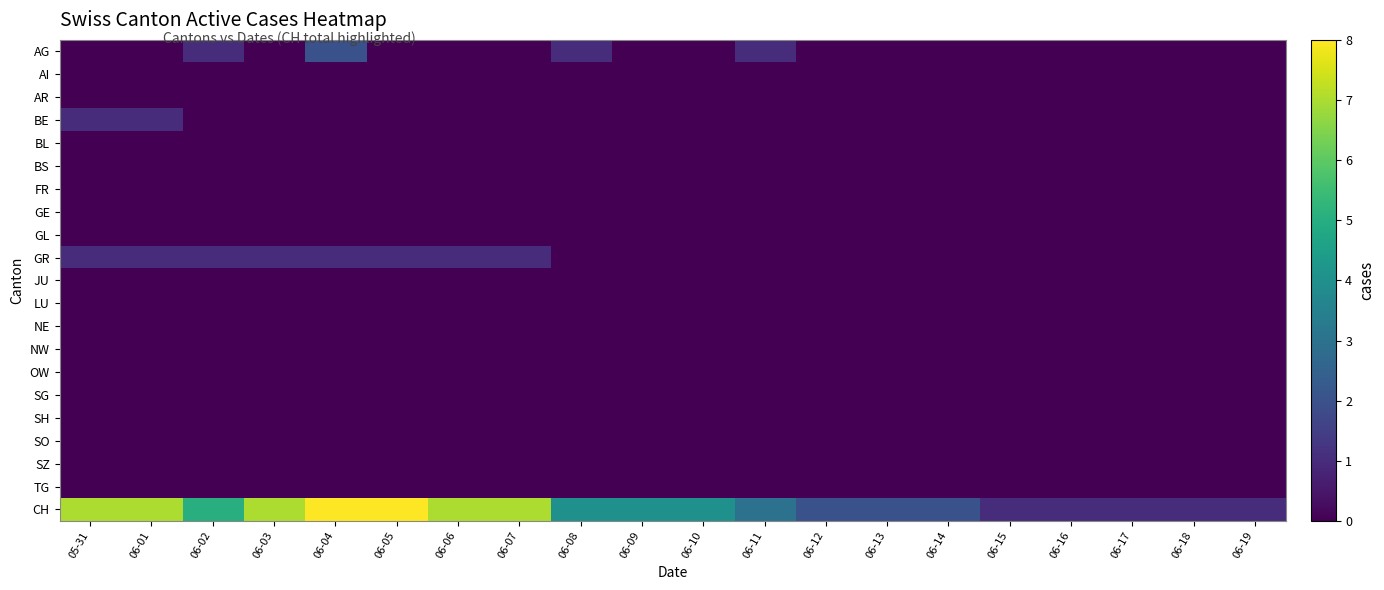

Between 06-12 and 06-13, which series saw the biggest shift?

AG